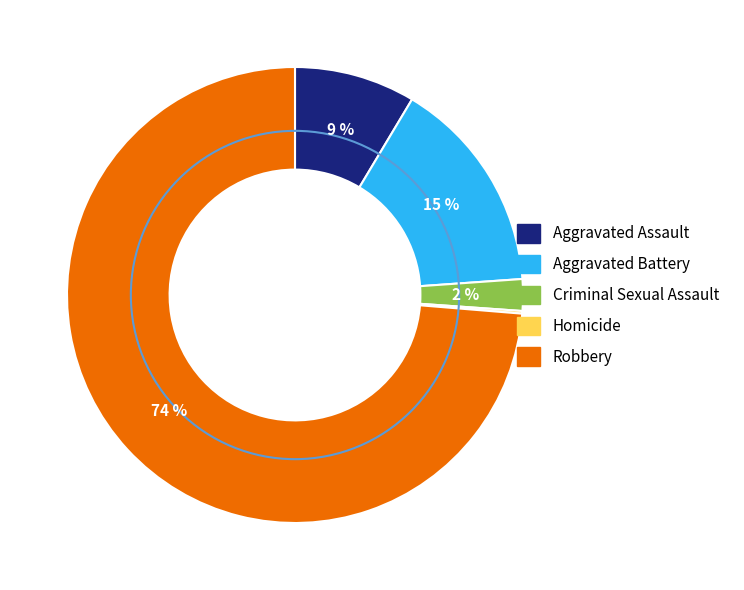

Is Aggravated Assault the majority of the pie?

No